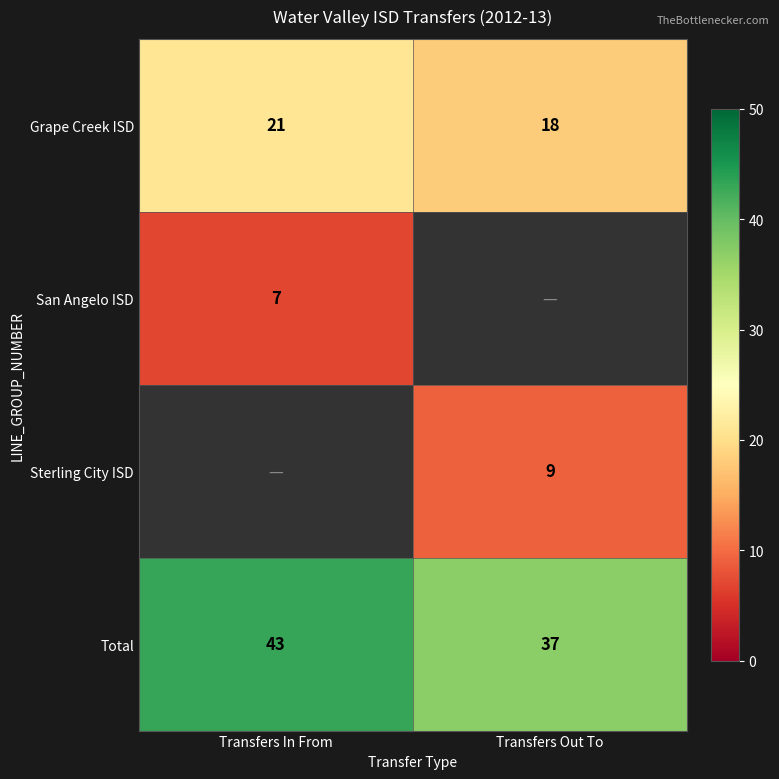

The Total series shows 43 at Transfers In From. True or false?

True